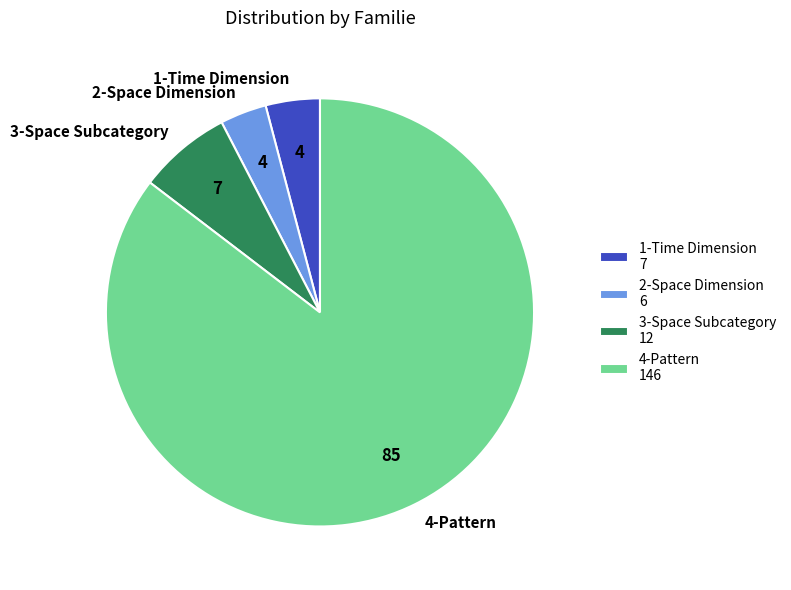

Is 4-Pattern the majority of the pie?

Yes